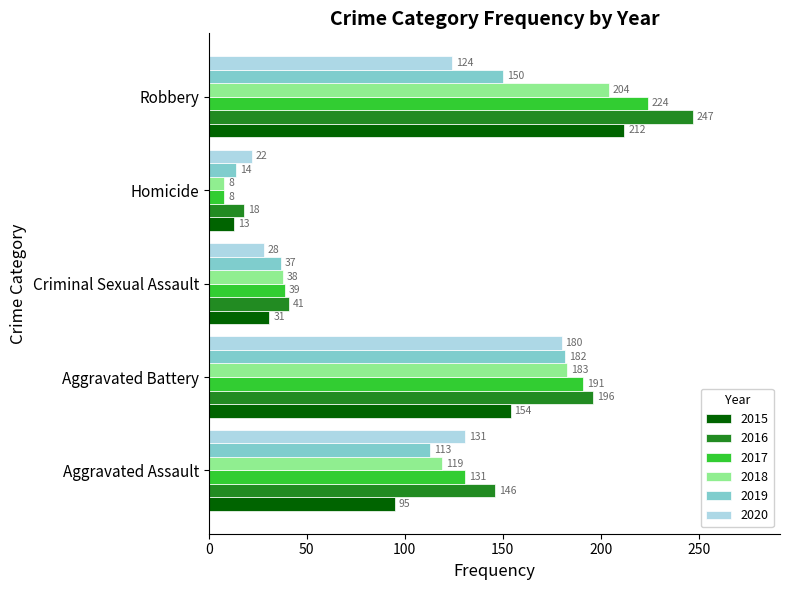

Which category has the lowest value in the 2019 series?

Homicide